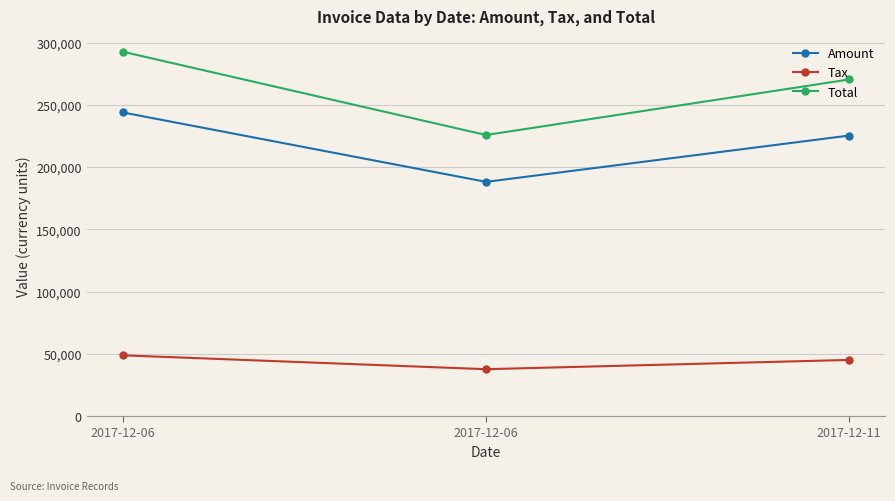

Reading left to right, what are all the values shown in this chart?

Amount: 2017-12-06=243864.0	2017-12-06=188126.0	2017-12-11=225313.0
Tax: 2017-12-06=48772.8	2017-12-06=37625.2	2017-12-11=45062.6
Total: 2017-12-06=292637.0	2017-12-06=225751.0	2017-12-11=270376.0